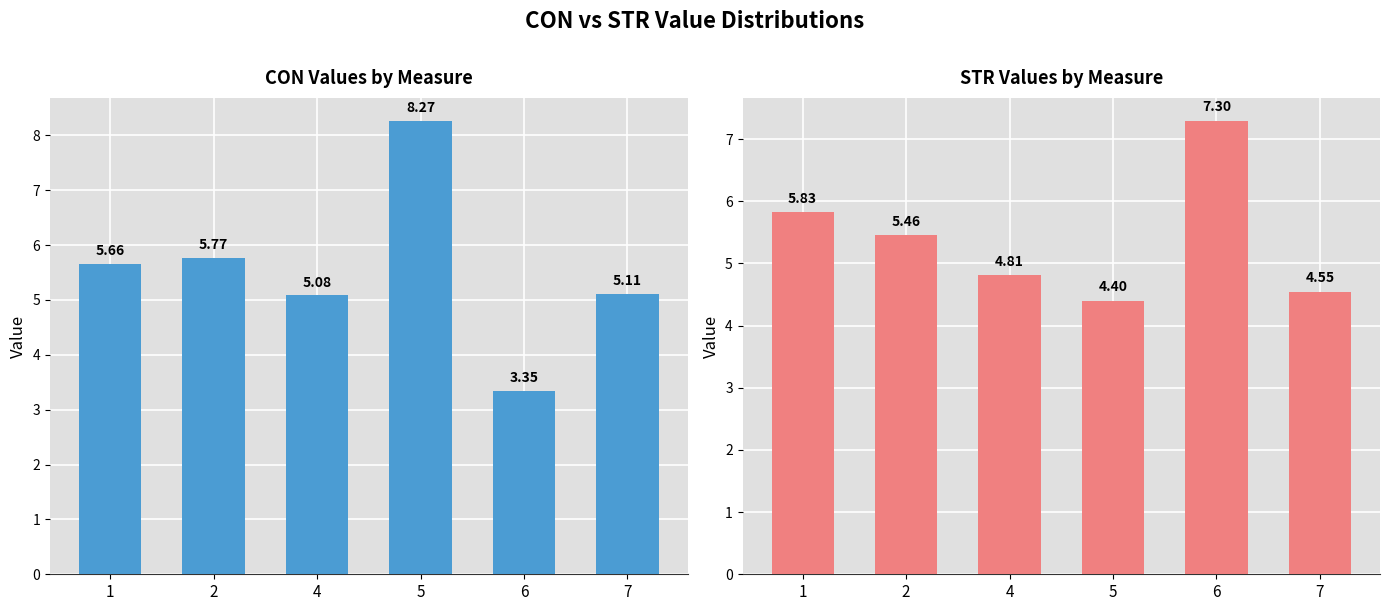

What is the sum of the STR values at 4 and 6?

12.1